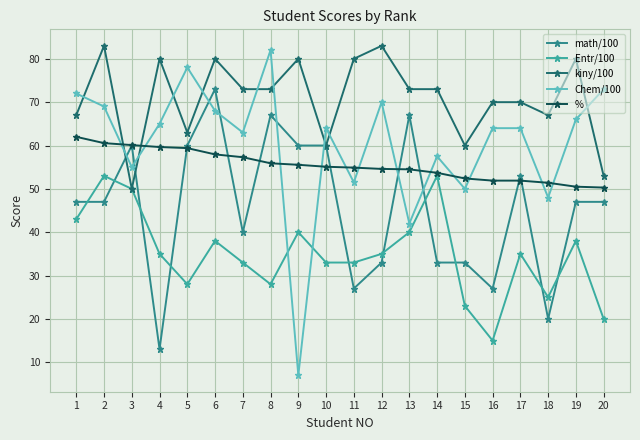

Between which two adjacent categories do kiny/100 and % first intersect?

2 and 3